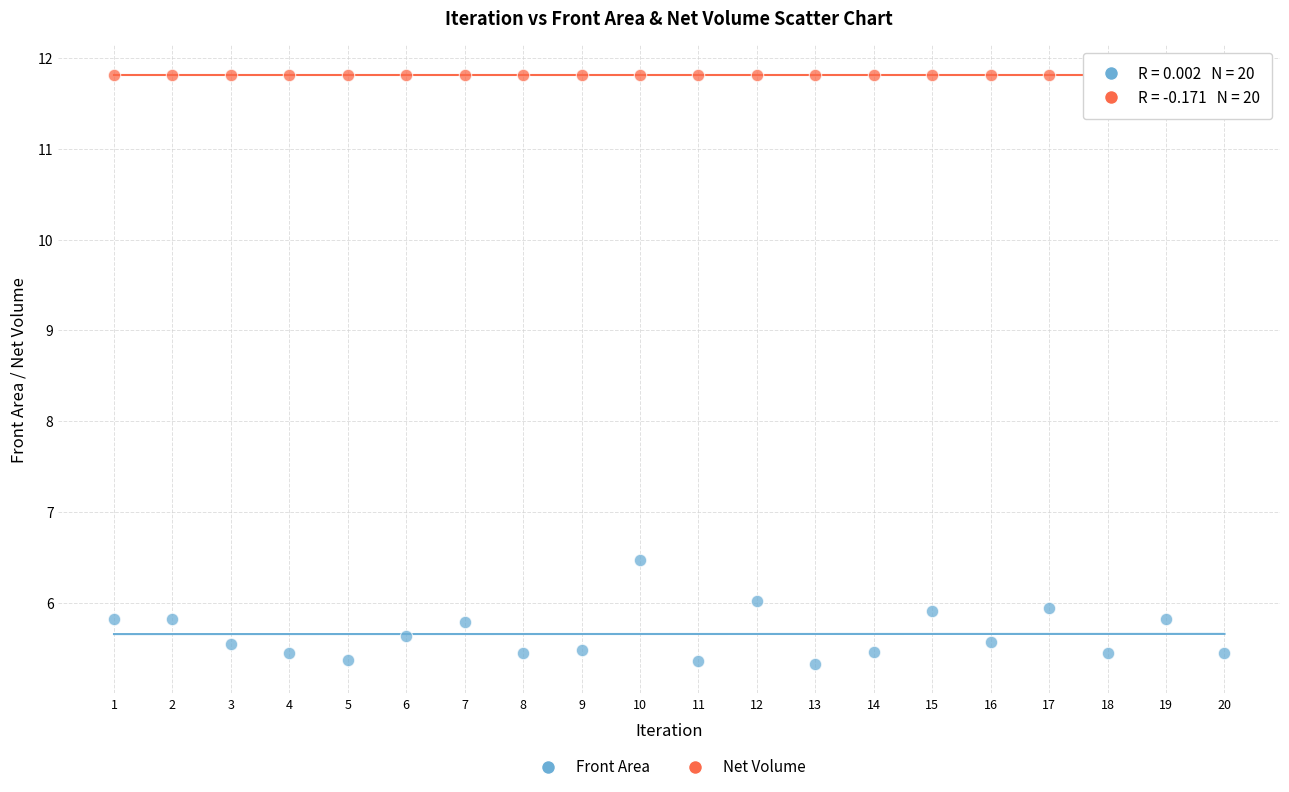

Which series has the largest Y range (max minus min)?

Front Area